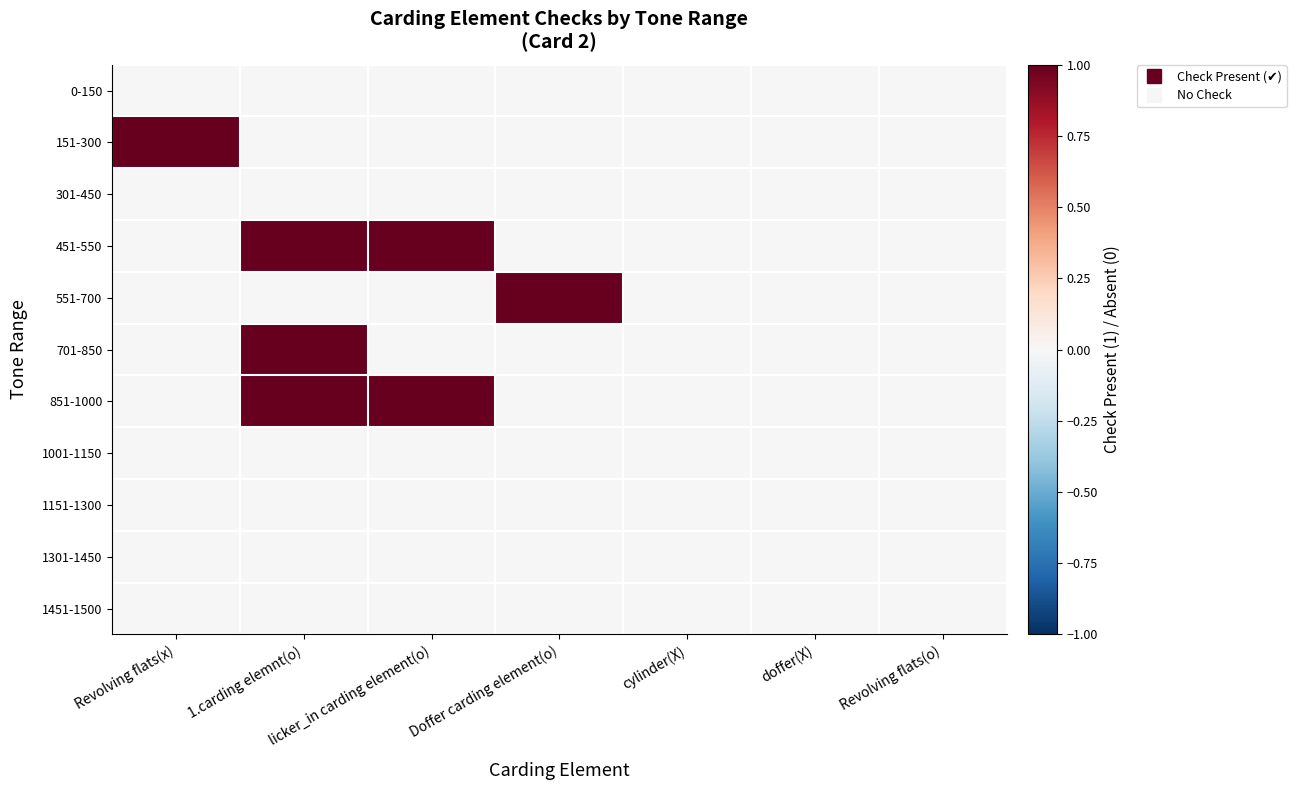

How many categories are shown in the chart?

7